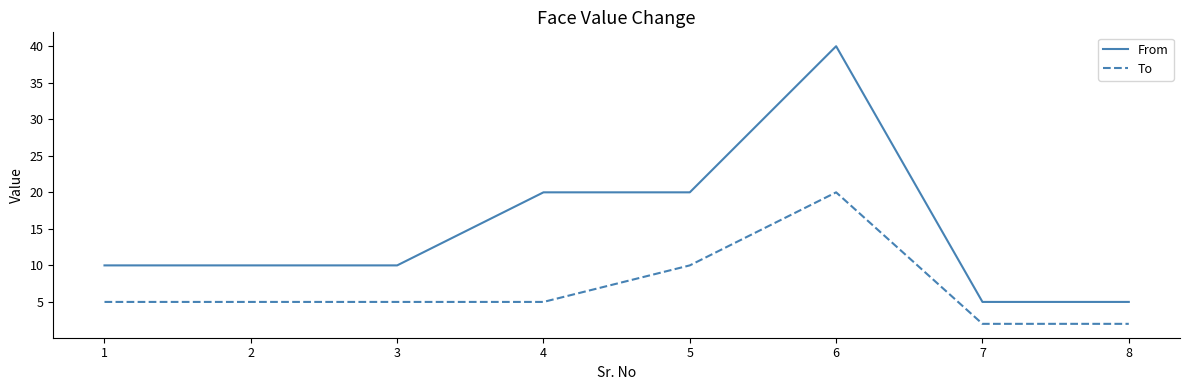

What is the difference between the maximum and second lowest values in the From series?

35